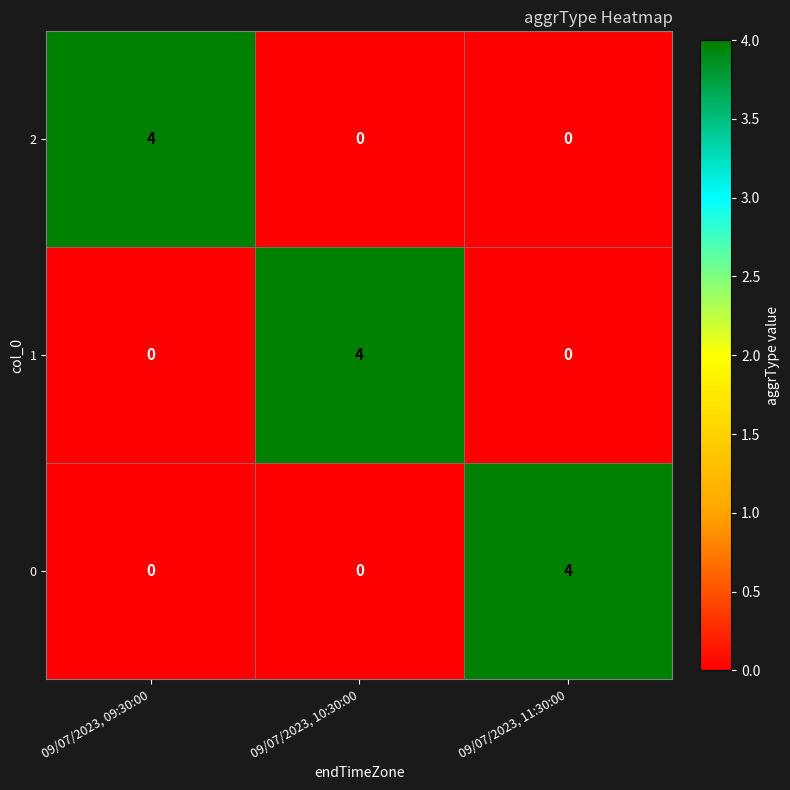

What is the sum of the 0 values at 09/07/2023, 11:30:00 and 09/07/2023, 10:30:00?

4